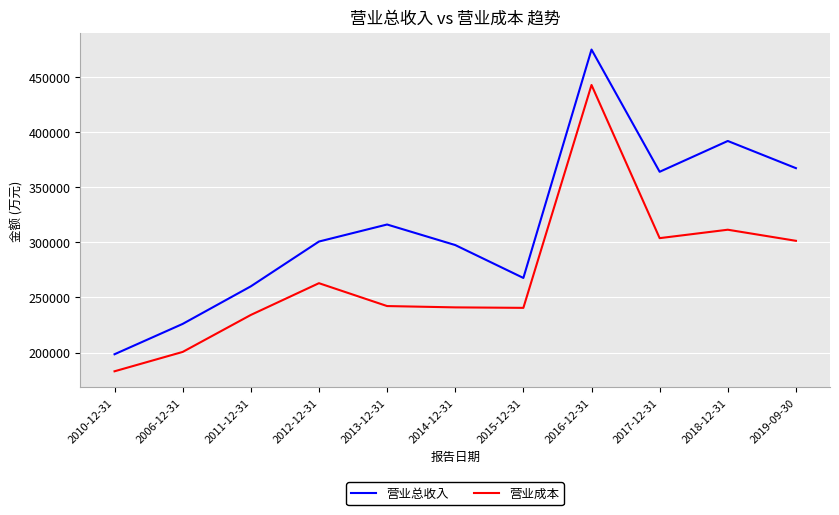

Which series has the widest spread of values?

营业总收入